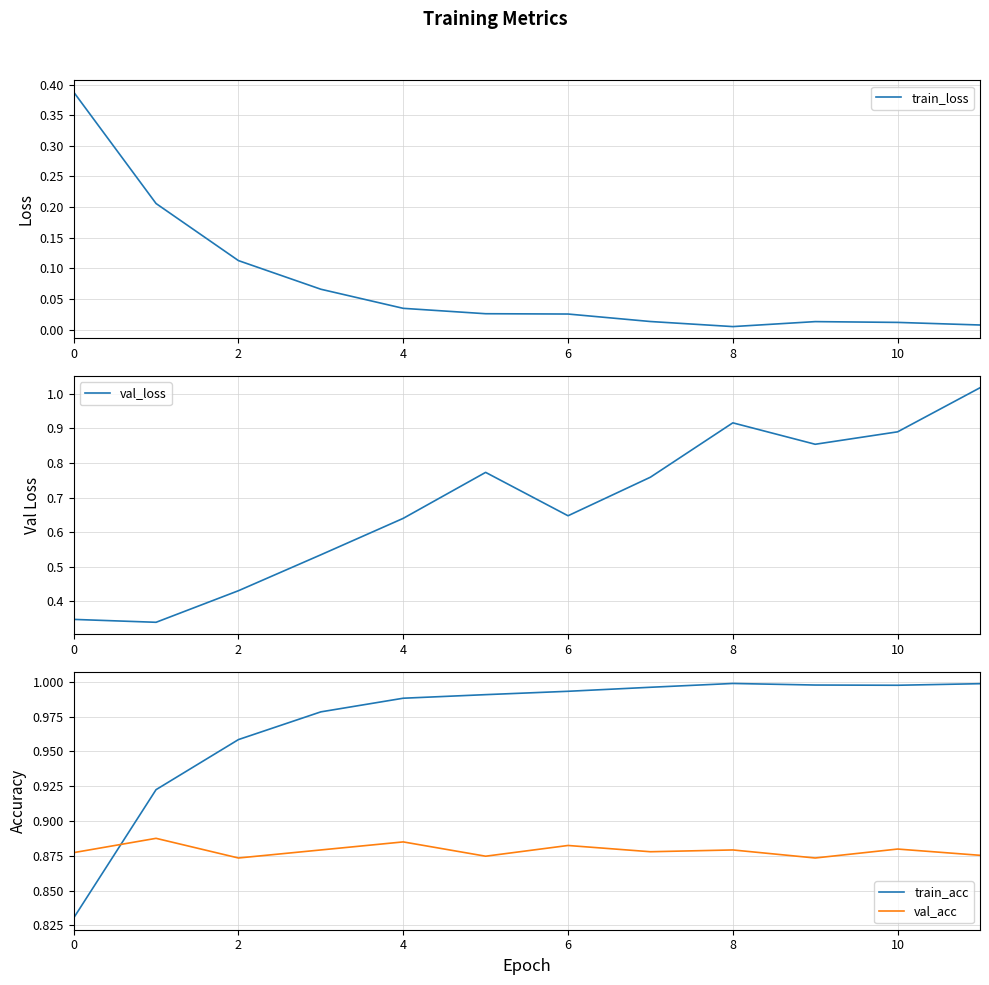

Is this an area chart (filled region under the line)?

No